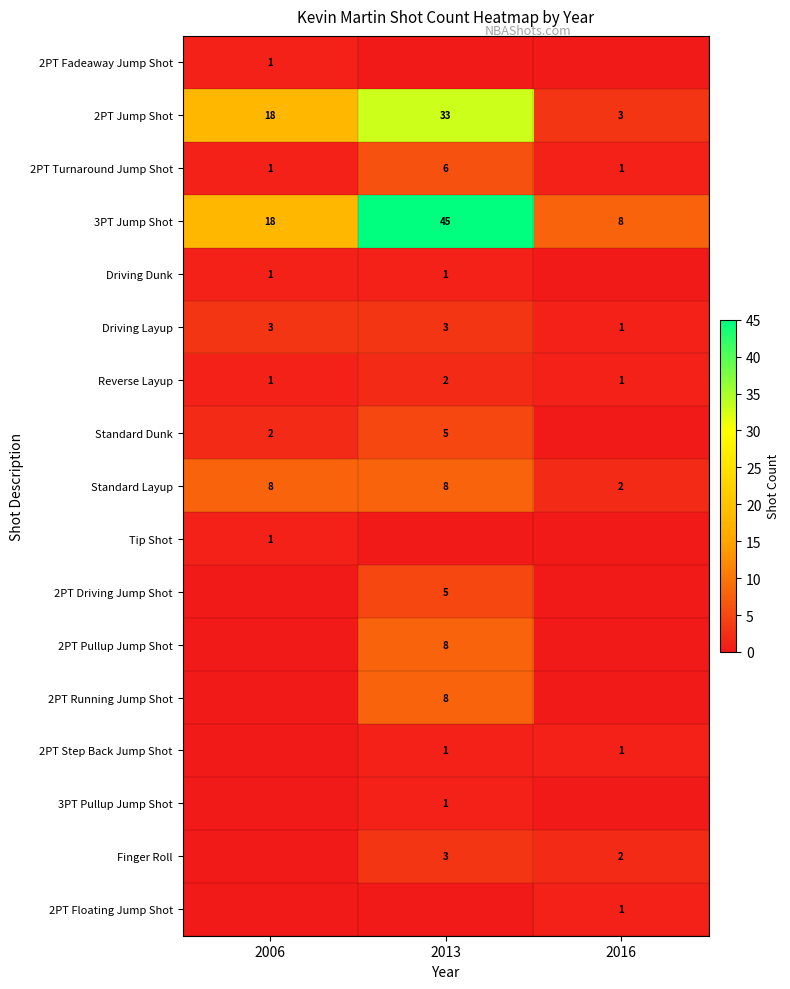

Which label corresponds to the largest value in the chart?

2013